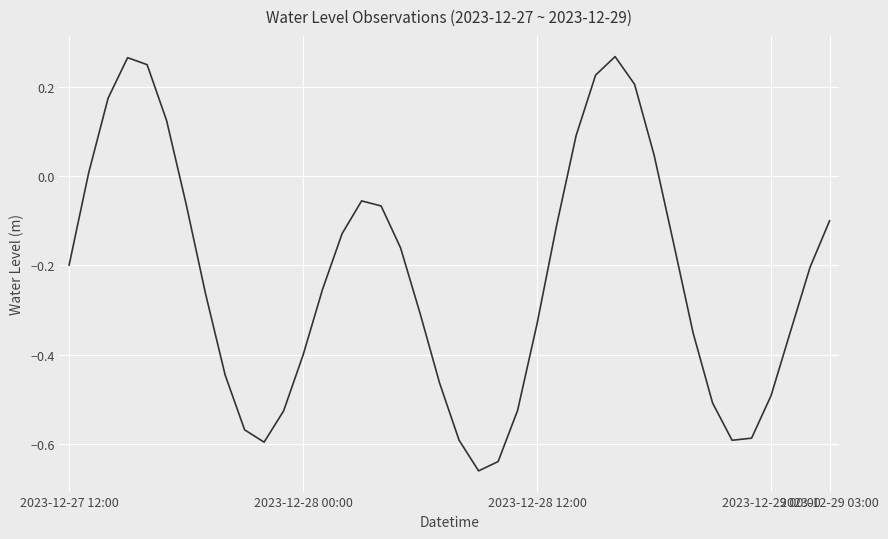

What is the difference between the maximum and minimum values?

0.9